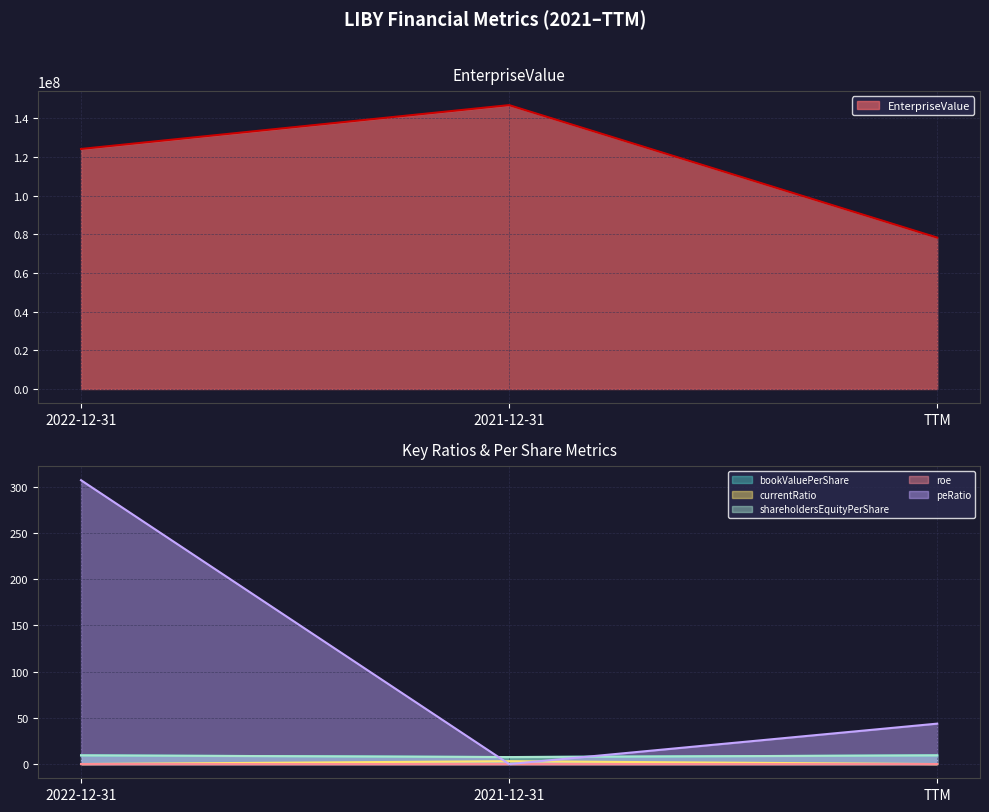

Between 2022-12-31 and 2021-12-31, which is larger?

2021-12-31